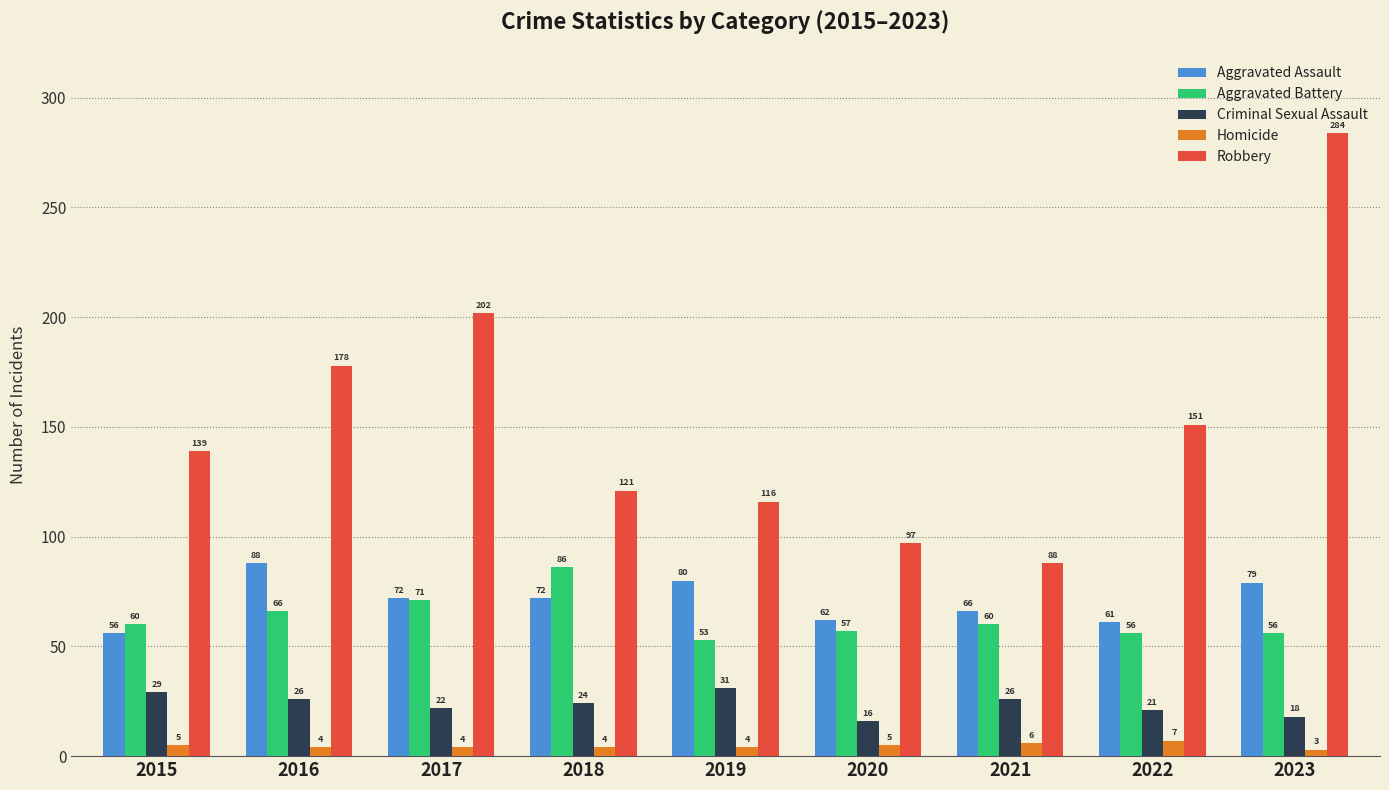

At which category does the chart reach its minimum across all series?

2023